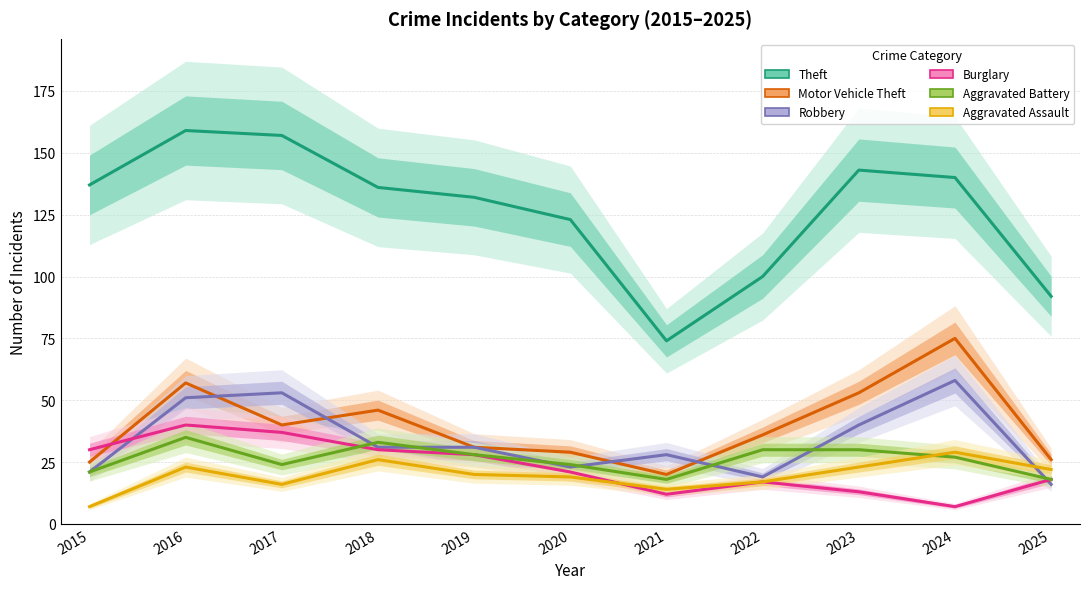

What is the difference between the maximum and minimum values in the Aggravated Battery series?

17